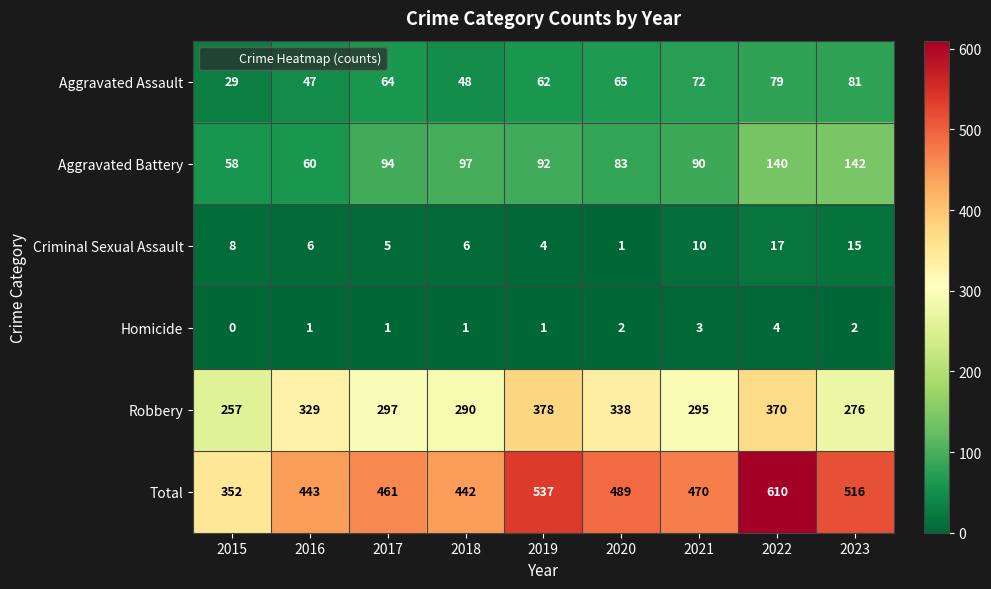

At 2023, list the series in order from largest to smallest.

Total, Robbery, Aggravated Battery, Aggravated Assault, Criminal Sexual Assault, Homicide